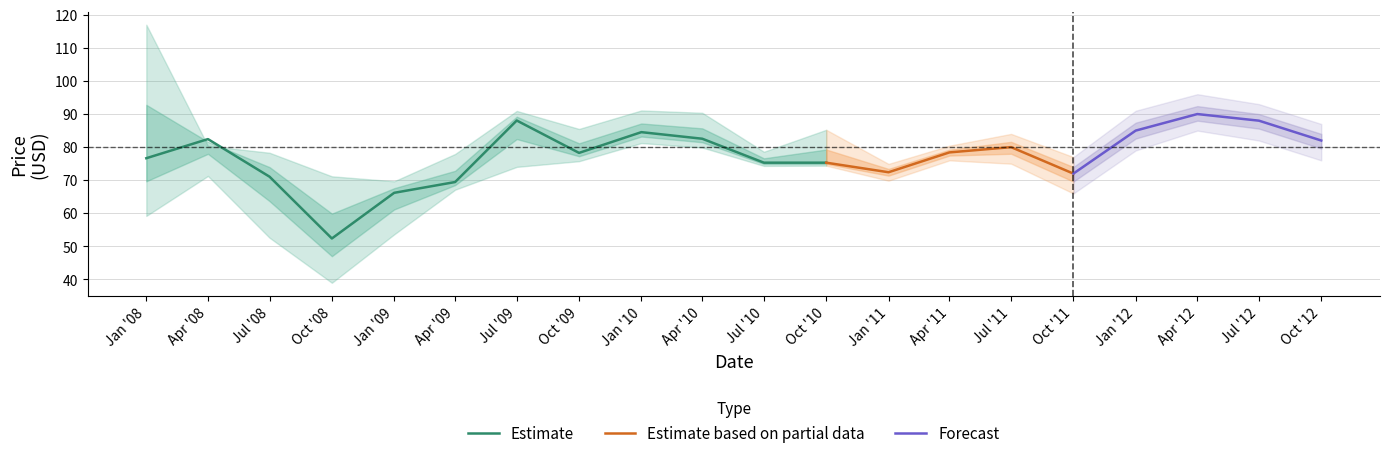

Count the number of categories in the chart.

20